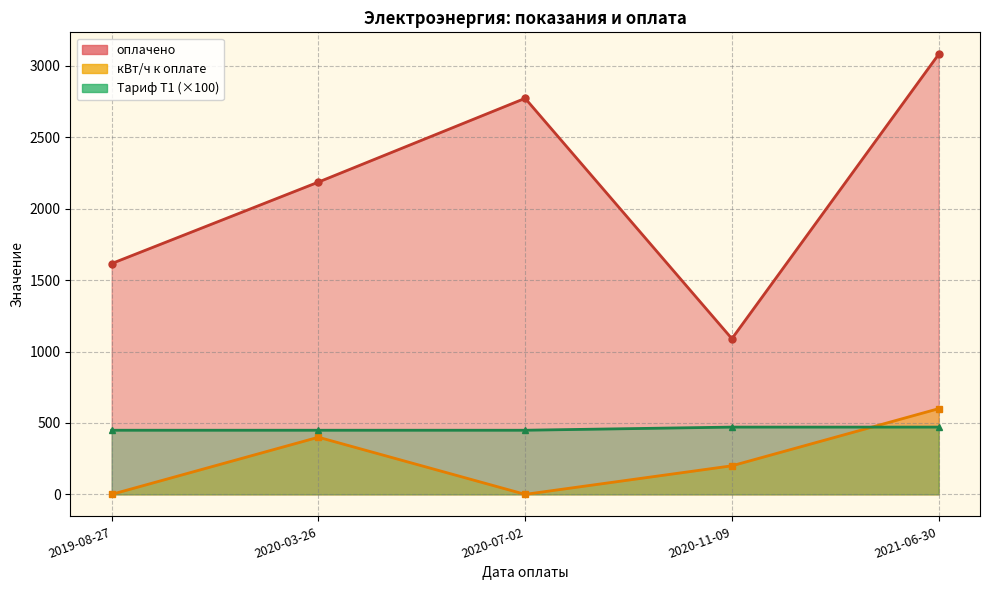

Which series has the largest total across all categories?

оплачено